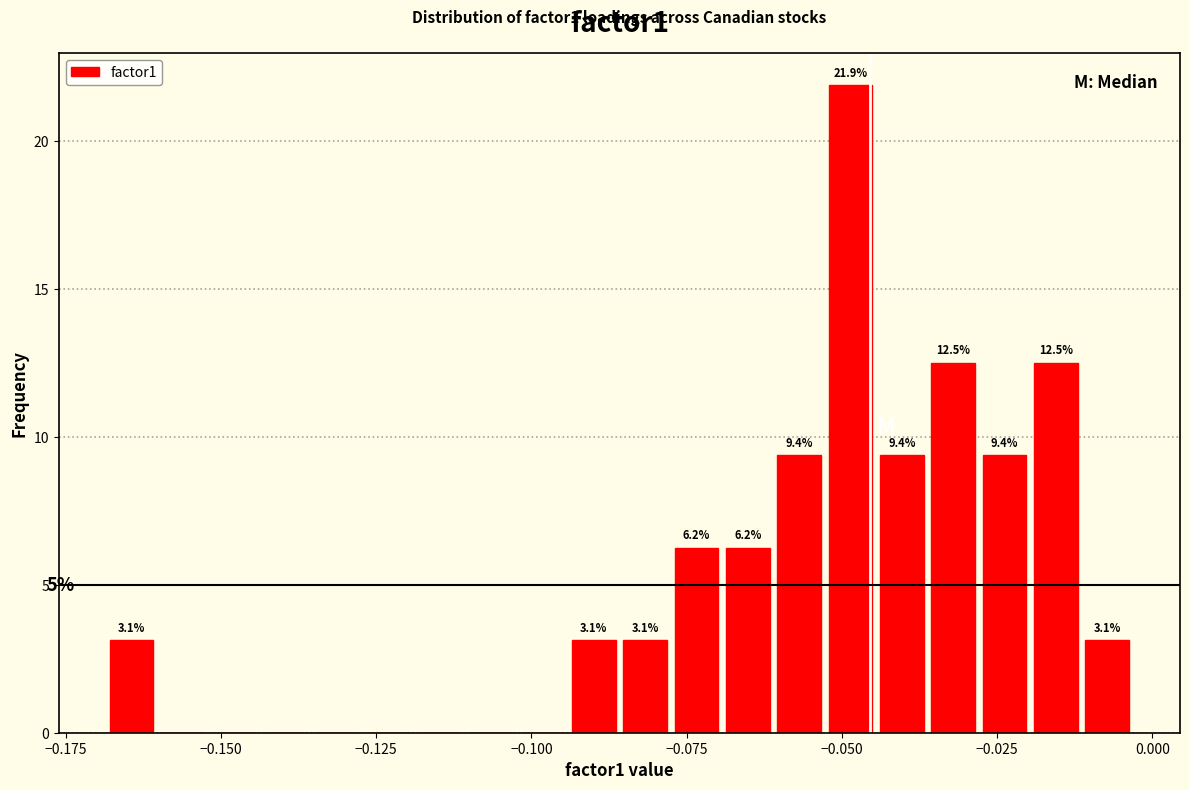

Around what value on the x-axis is the tallest bar? Give the approximate position of its centre, as read against the axis.

-0.050